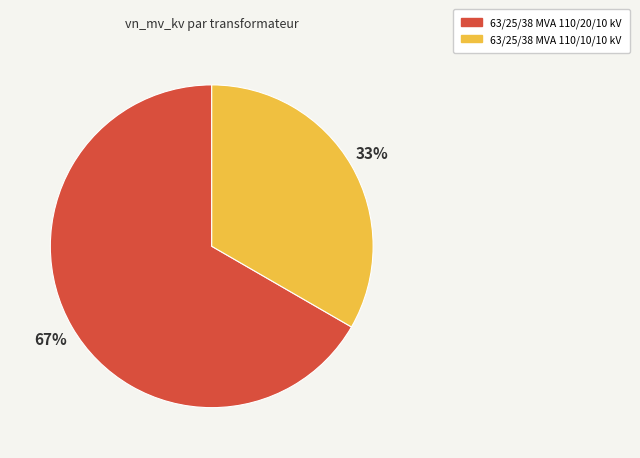

To the nearest percent, what is the combined percentage of 63/25/38 MVA 110/10/10 kV and 63/25/38 MVA 110/20/10 kV?

100%